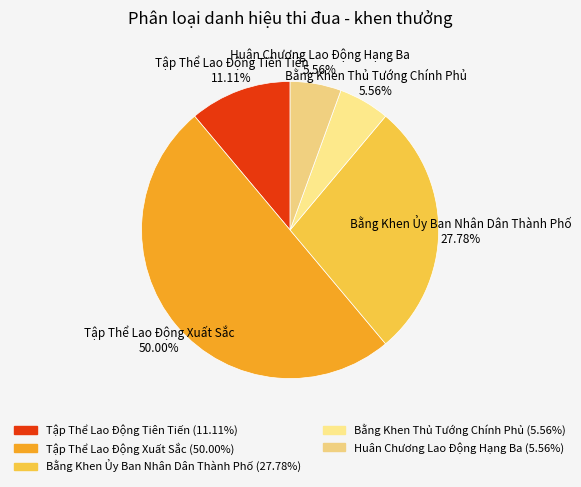

Do Tập Thể Lao Động Tiên Tiến and Bằng Khen Ủy Ban Nhân Dân Thành Phố together represent more than half of the pie?

No